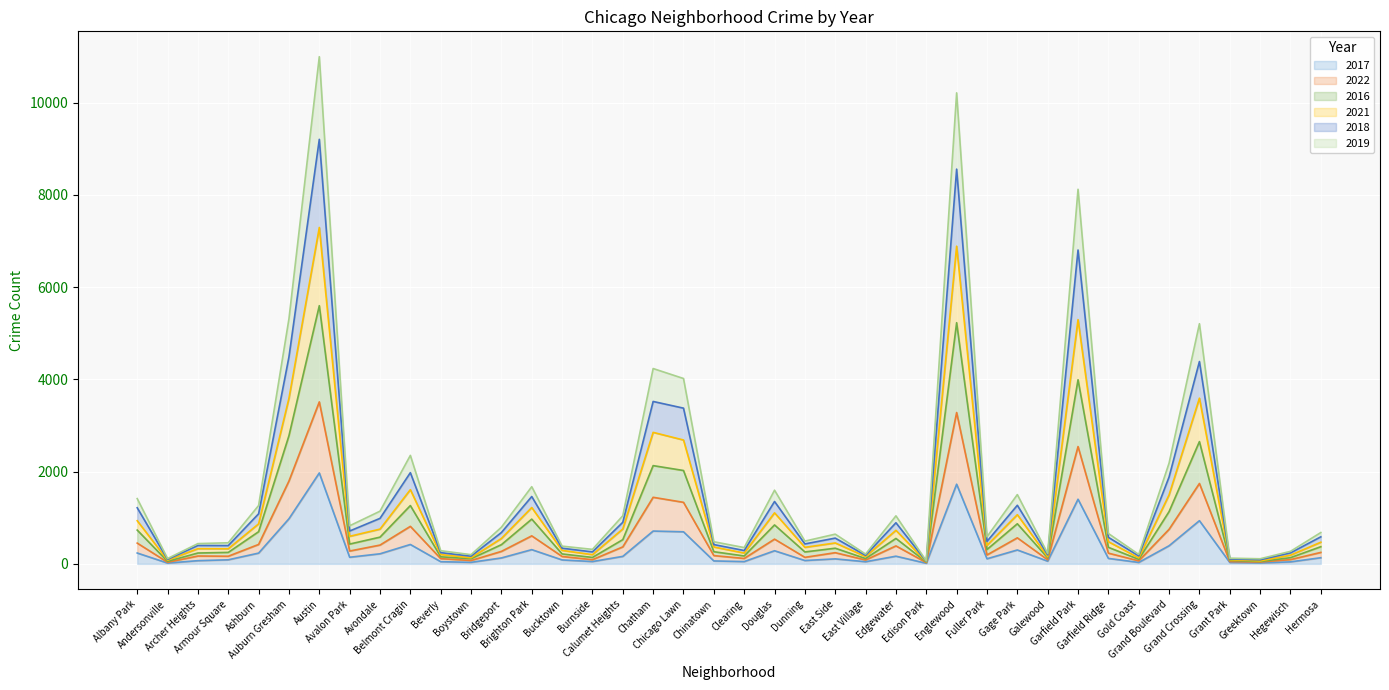

Where is 2021 nearest to the value 3669?

Grand Crossing